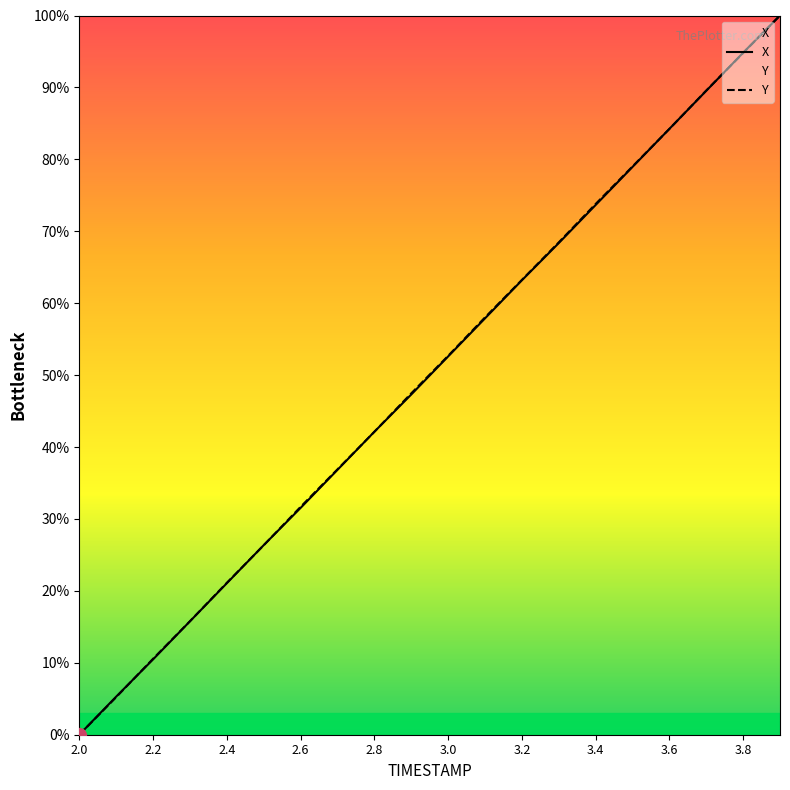

Which series ends up on top after the final intersection of X and Y?

X